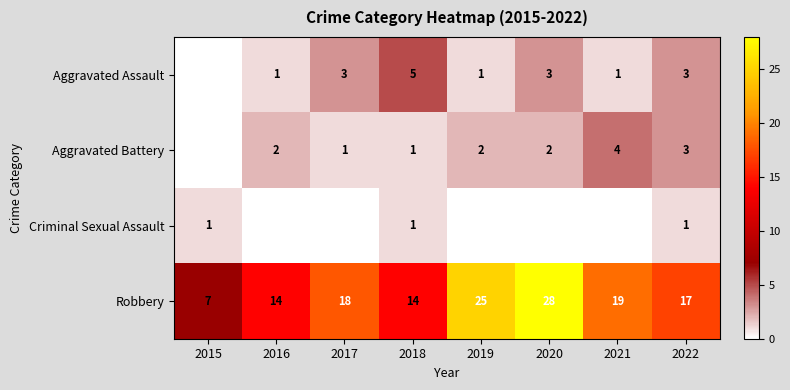

What is the sum of the Robbery values at 2021 and 2022?

36